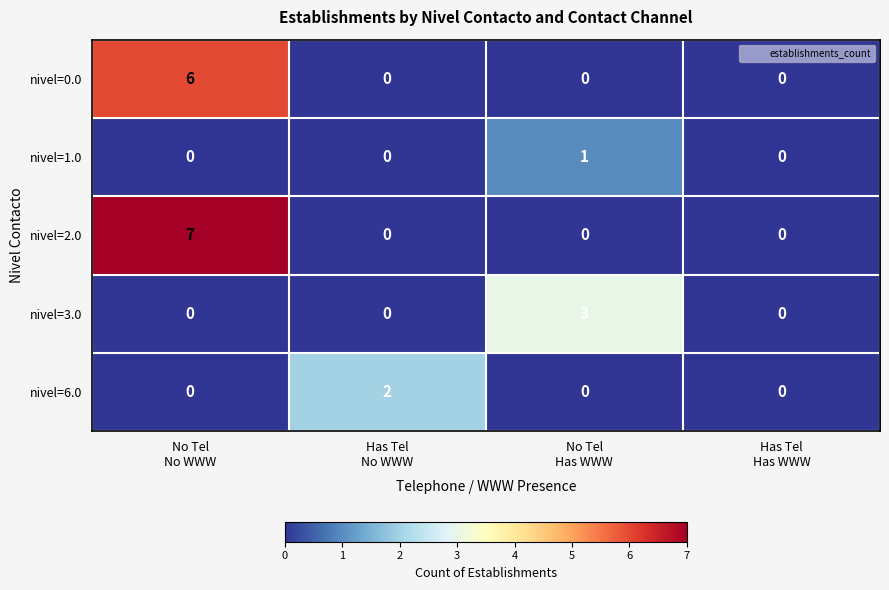

List the series in order of their overall mean, lowest first.

nivel=1.0, nivel=6.0, nivel=3.0, nivel=0.0, nivel=2.0